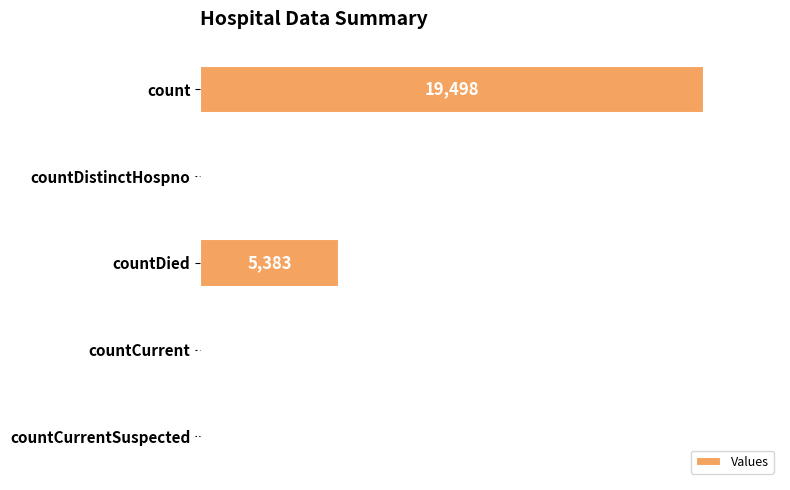

Is it true that the value at countDied is 3408?

False